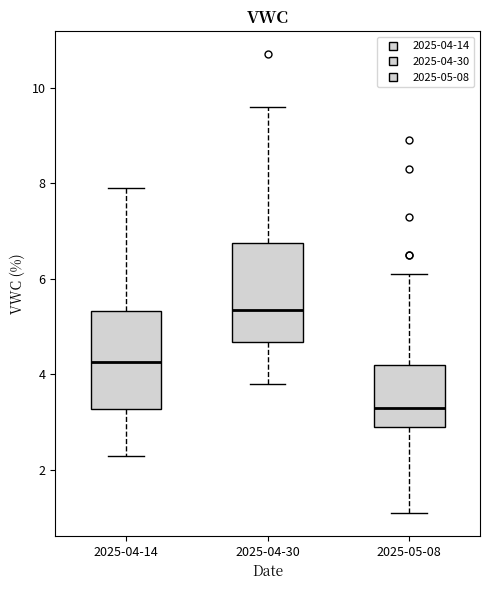

Where does the median line of the box for 2025-04-30 sit on the y-axis? The values are not printed on the chart, so give them approximately, as read against the axis.

5.4